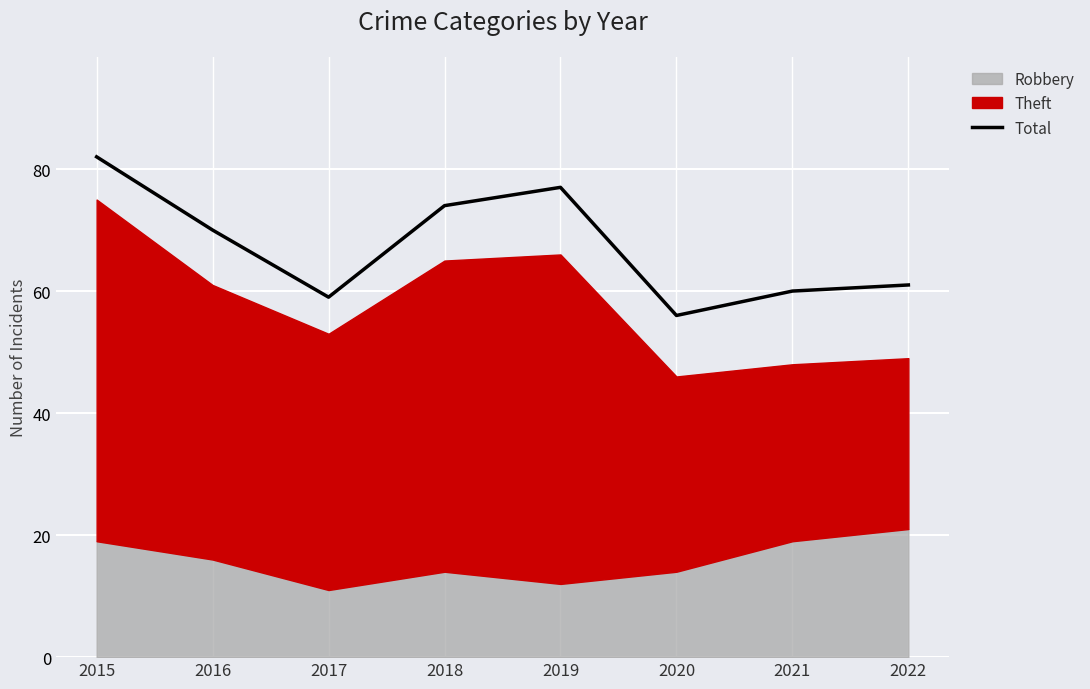

What is the sum of the values at 2022 and 2015?

143